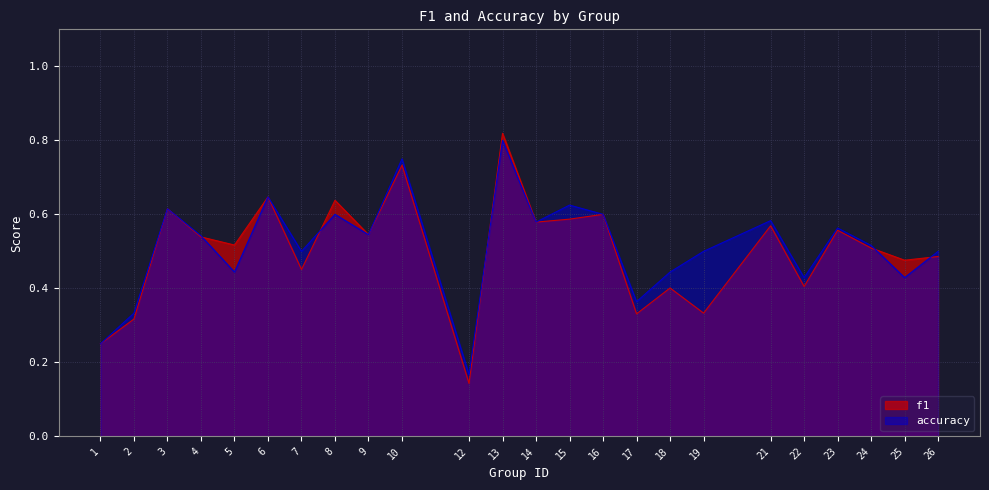

At 16, list the series in order from smallest to largest.

f1, accuracy